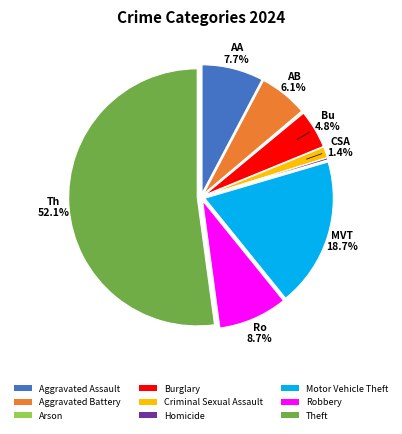

To the nearest percent, what portion does Burglary represent?

5%